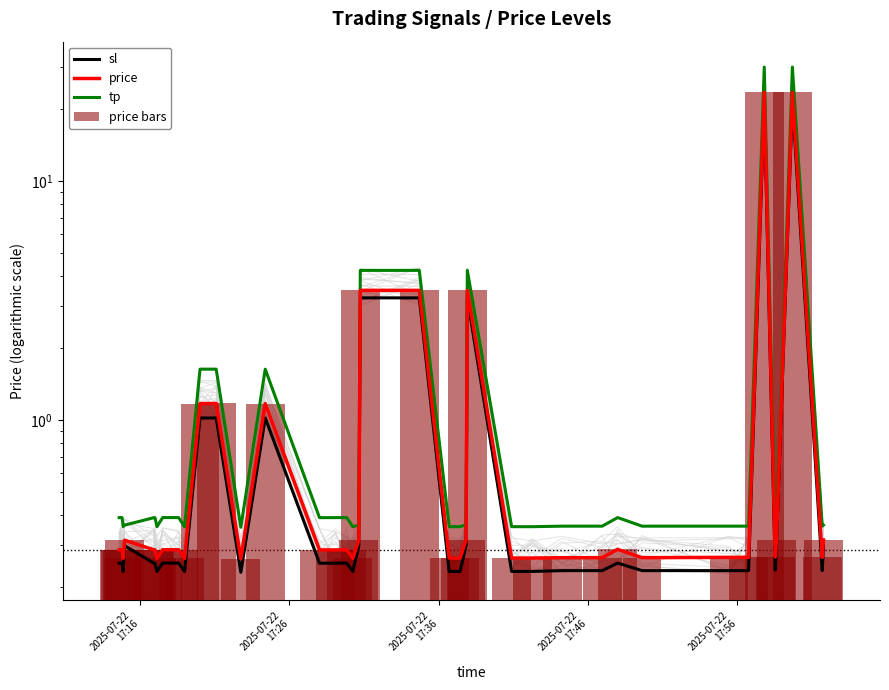

Reading left to right, transcribe all the data shown in this chart.

sl: 0.3	0.3	0.3	0.2	0.3	0.3	0.3	0.2	0.3	0.3	0.2	1.0	1.0	0.2	1.0	0.3	0.3	0.3	0.2	0.3	3.2	3.2	0.2	0.2	0.3	3.2	0.2	0.2	0.2	0.2	0.3	0.2	0.2	0.2	21.4	0.2	0.3	21.4	0.2	0.3
price: 0.3	0.3	0.3	0.3	0.3	0.3	0.3	0.3	0.3	0.3	0.3	1.2	1.2	0.3	1.2	0.3	0.3	0.3	0.3	0.3	3.5	3.5	0.3	0.3	0.3	3.5	0.3	0.3	0.3	0.3	0.3	0.3	0.3	0.3	23.6	0.3	0.3	23.6	0.3	0.3
tp: 0.4	0.4	0.4	0.4	0.4	0.4	0.4	0.4	0.4	0.4	0.4	1.6	1.6	0.4	1.6	0.4	0.4	0.4	0.4	0.4	4.2	4.2	0.4	0.4	0.4	4.2	0.4	0.4	0.4	0.4	0.4	0.4	0.4	0.4	30.1	0.4	0.4	30.1	0.4	0.4
price bars: 0.3	0.3	0.3	0.3	0.3	0.3	0.3	0.3	0.3	0.3	0.3	1.2	1.2	0.3	1.2	0.3	0.3	0.3	0.3	0.3	3.5	3.5	0.3	0.3	0.3	3.5	0.3	0.3	0.3	0.3	0.3	0.3	0.3	0.3	23.6	0.3	0.3	23.6	0.3	0.3